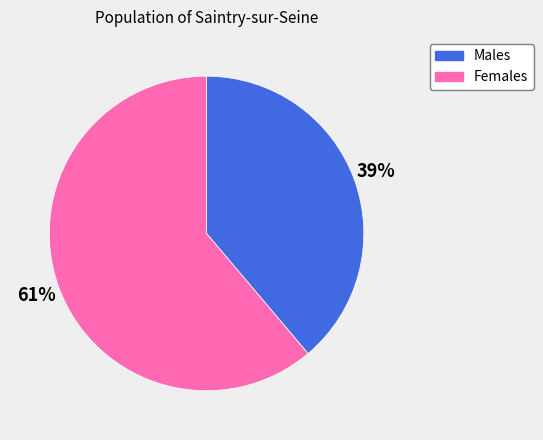

Which slice is the smallest?

Males